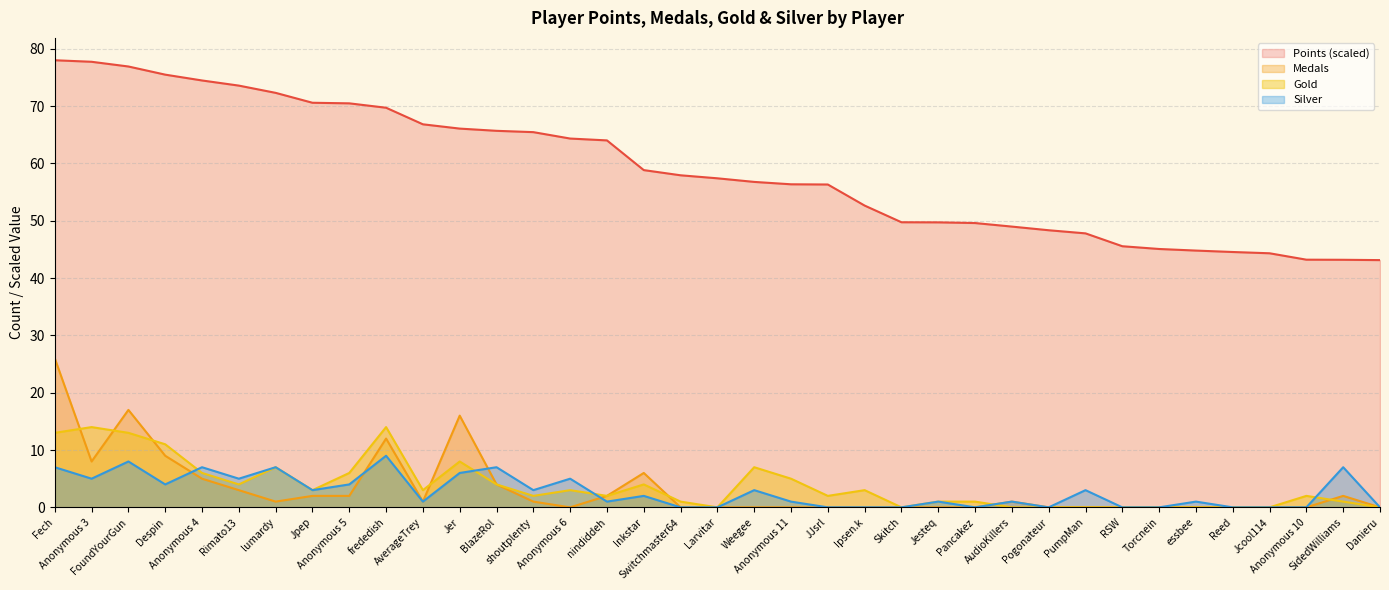

What is the difference between the Points values at Switchmaster64 and Weegee?

1.2